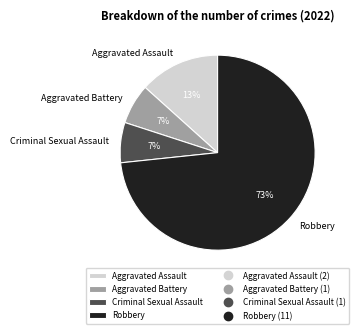

Is there any slice that represents more than half of the pie?

Yes